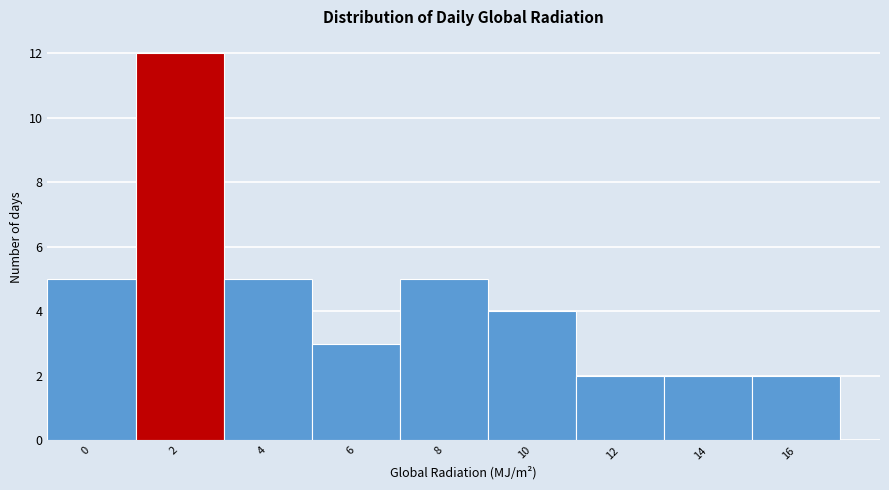

Reading left to right, extract all data points from this chart.

5	12	5	3	5	4	2	2	2